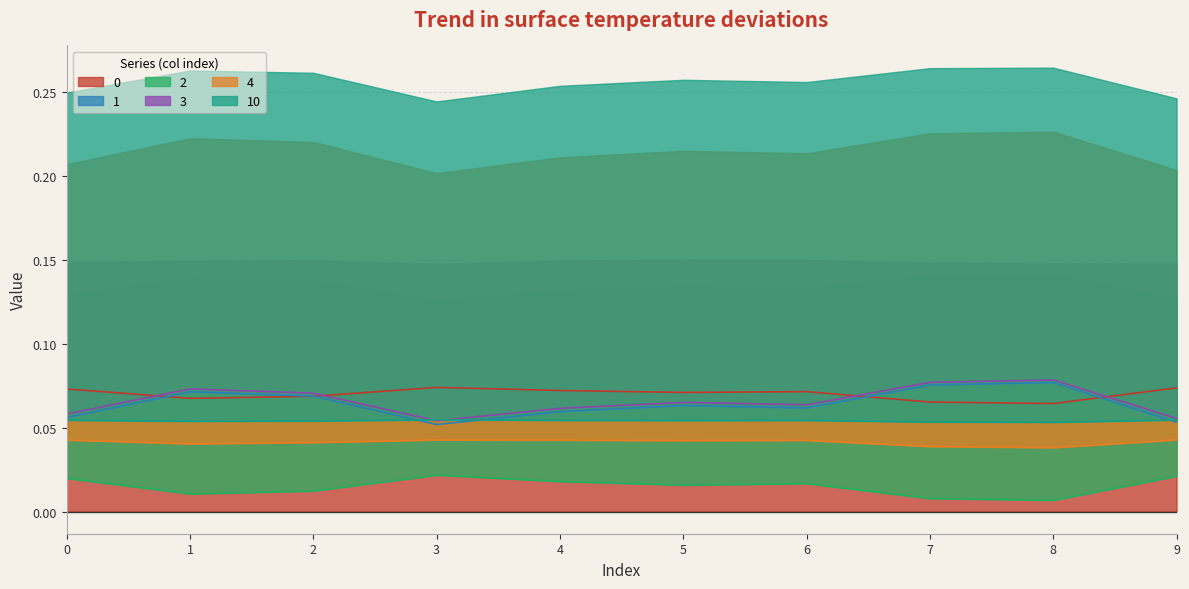

How many series are shown in this chart?

6